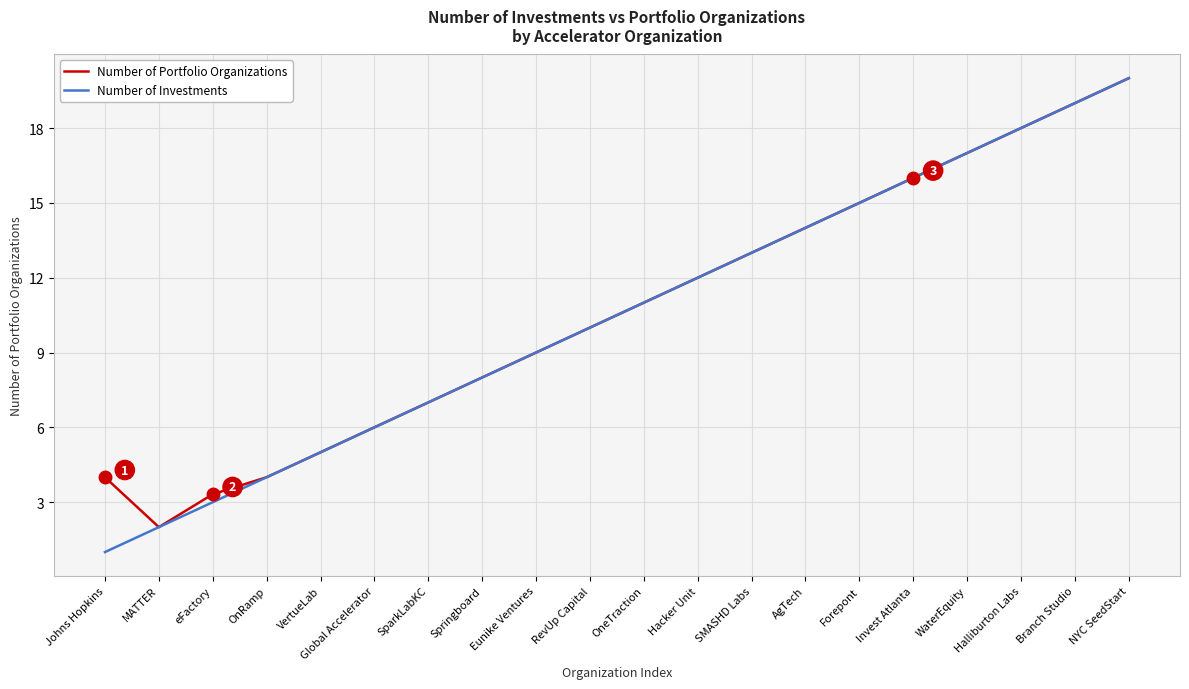

True or false: Number of Portfolio Organizations has a value of 18.0 at Halliburton Labs.

True